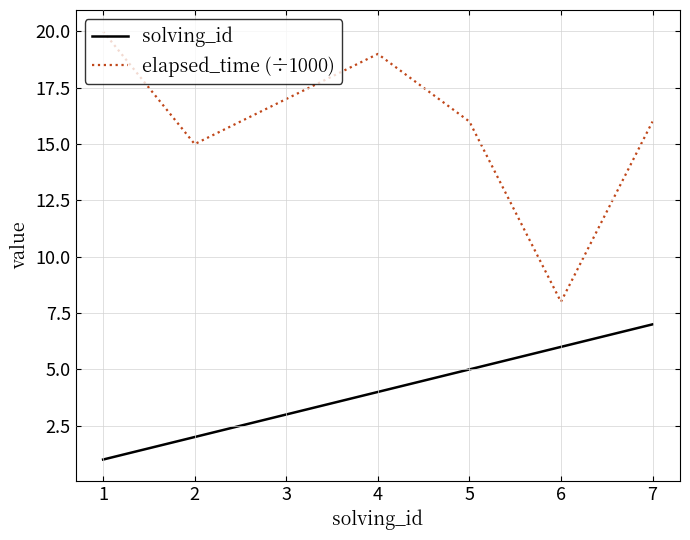

How many lines are shown in the chart?

2